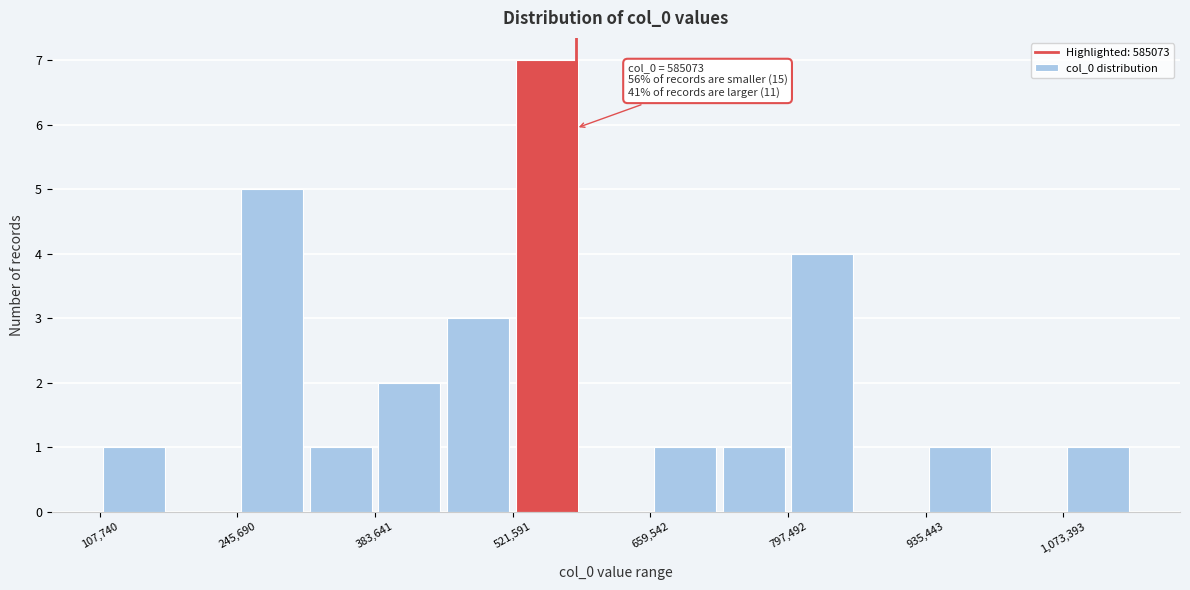

Around what value on the x-axis is the tallest bar? Give the approximate position of its centre, as read against the axis.

560000